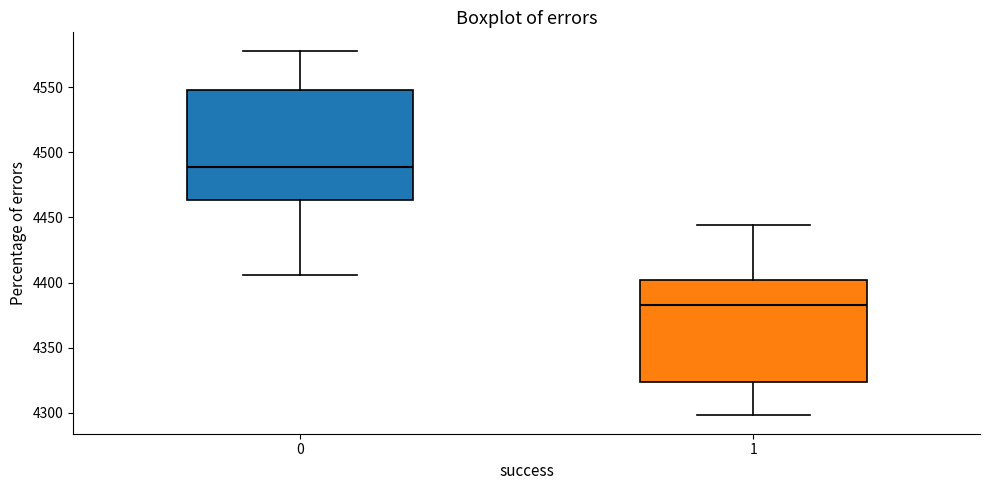

Which box has the lowest median line?

1